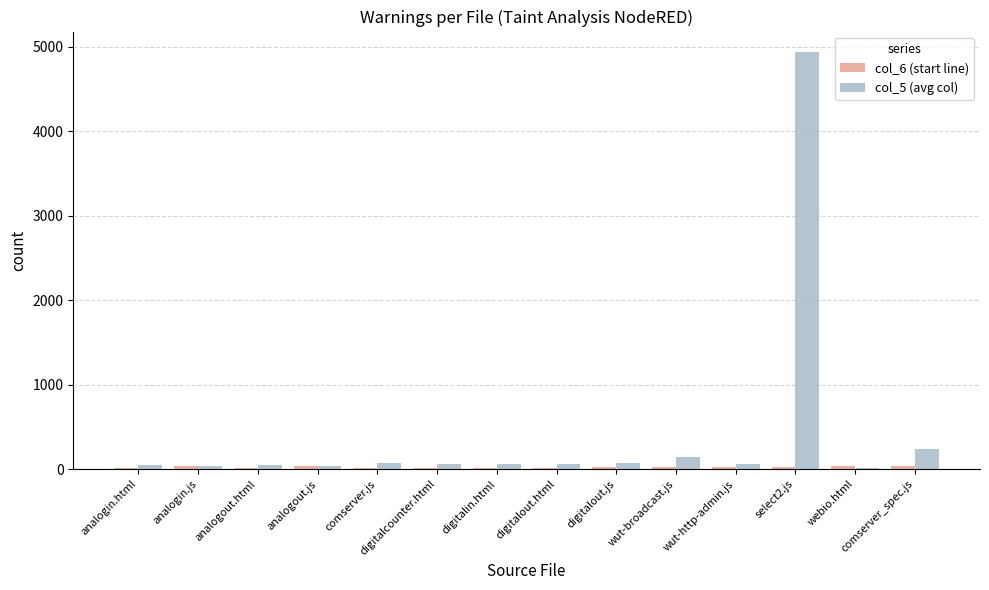

At which category is the sum across all series the highest?

select2.js